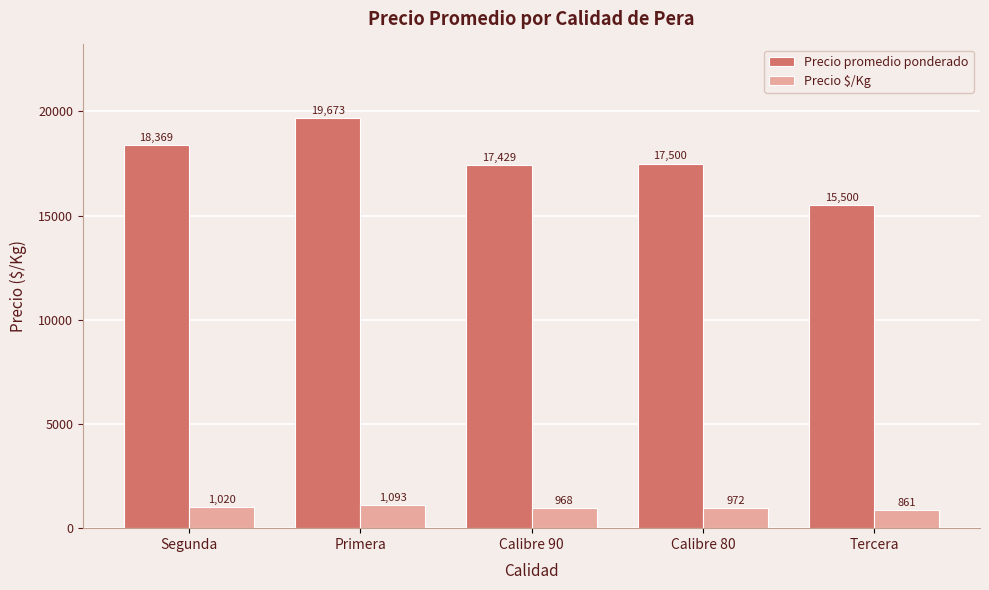

What are all the series names shown in the legend?

Precio promedio ponderado, Precio $/Kg